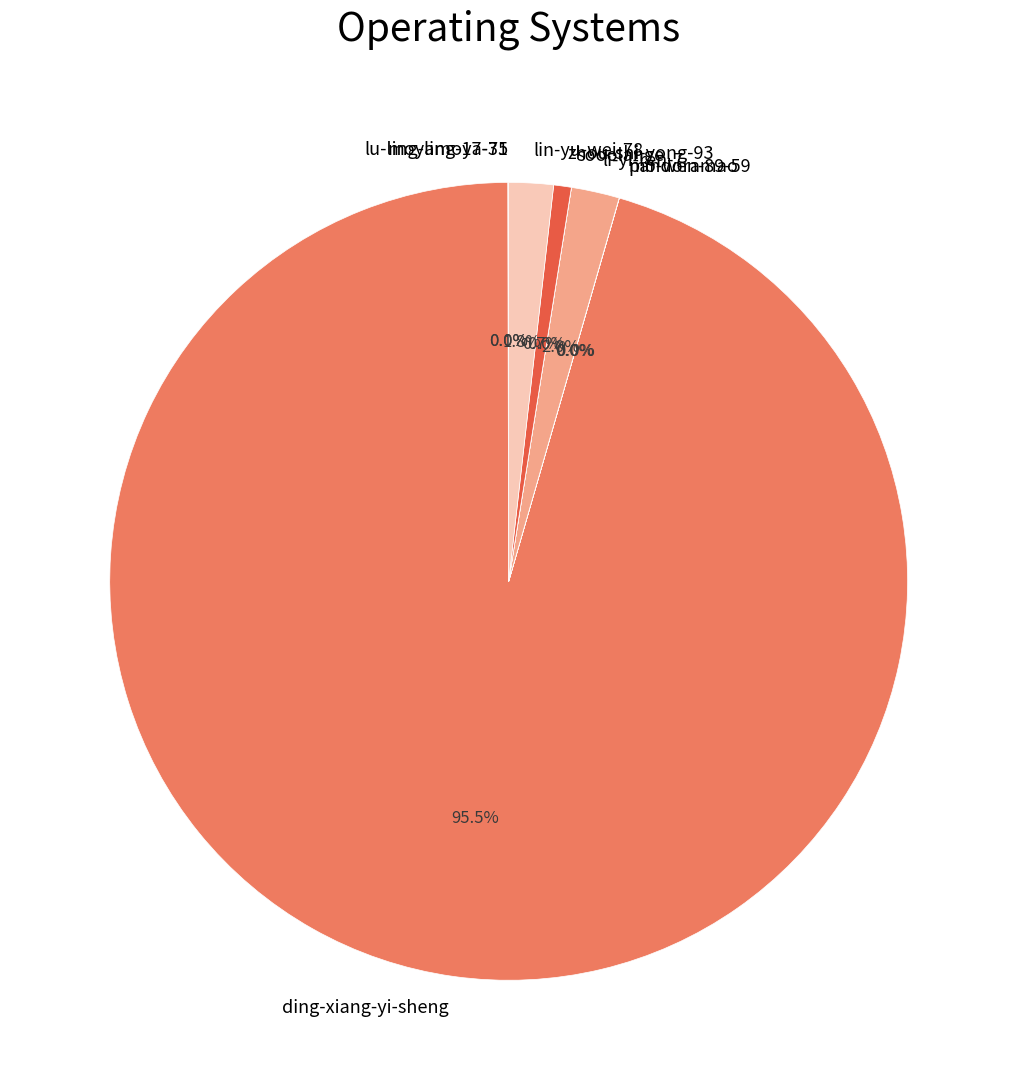

To the nearest percent, what portion does lin-yu-wei-78 represent?

2%